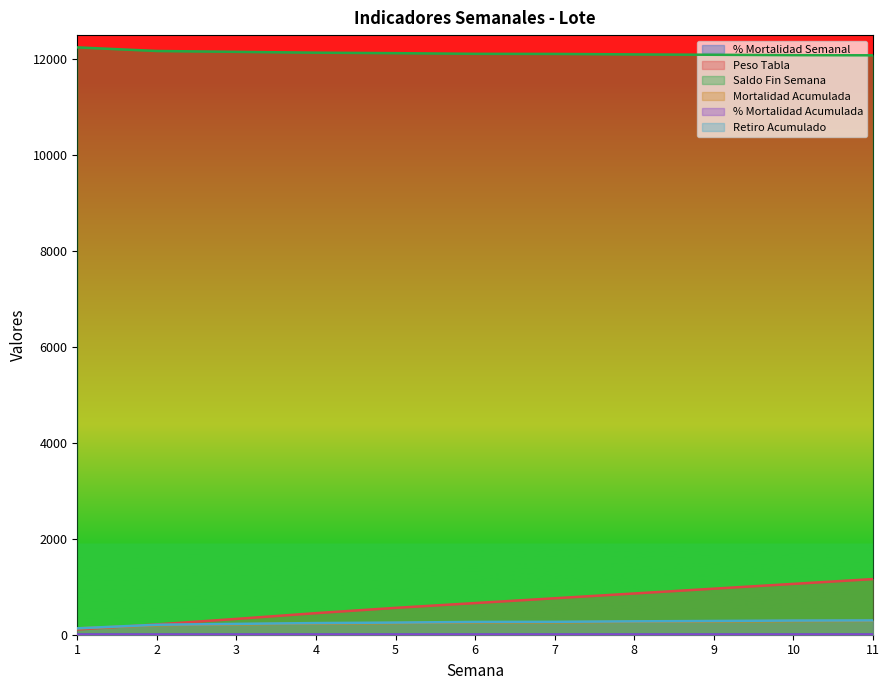

True or false: Retiro Acumulado and % Mortalidad Semanal cross at least once.

False